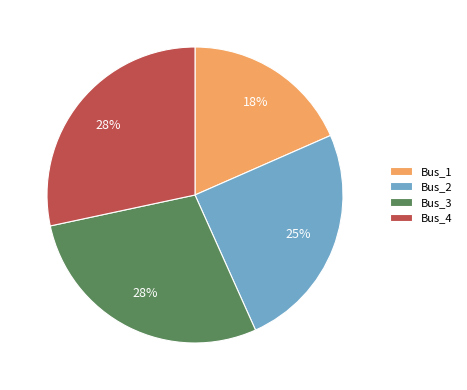

To the nearest percent, what is the difference between the largest and smallest slice percentages?

10%